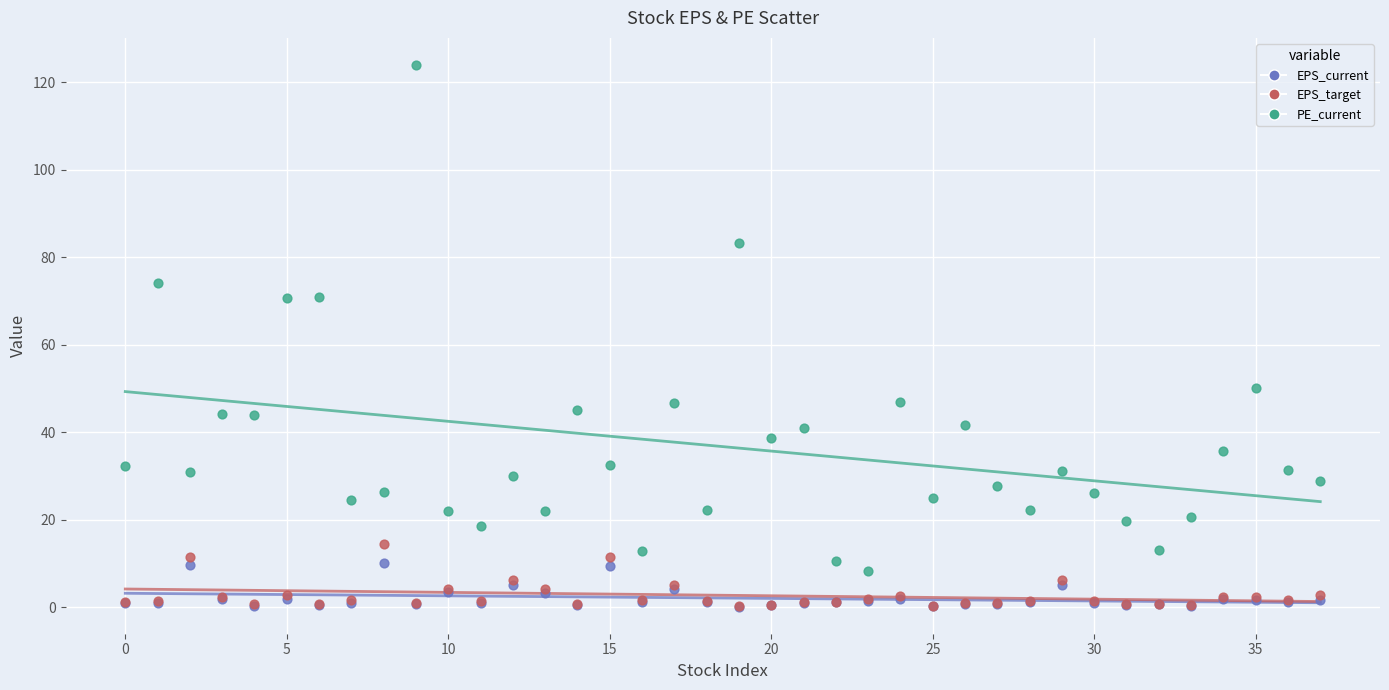

Which series contains the highest Y value?

PE_current